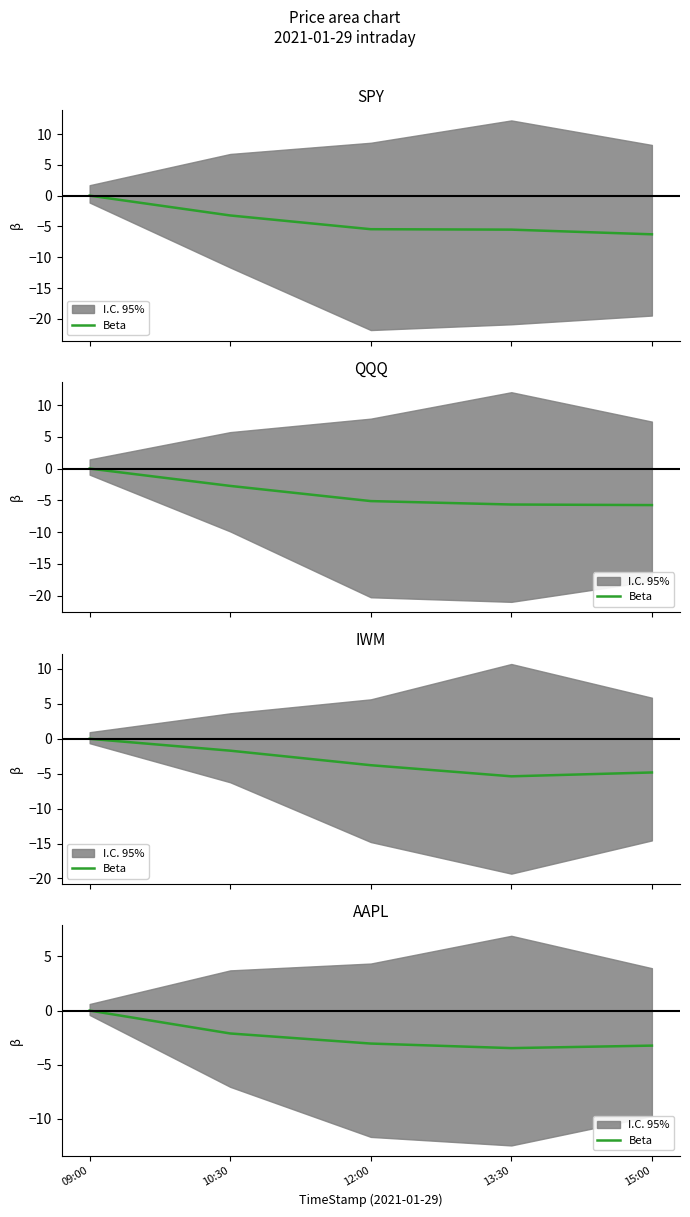

Which label corresponds to the largest value in the chart?

09:00